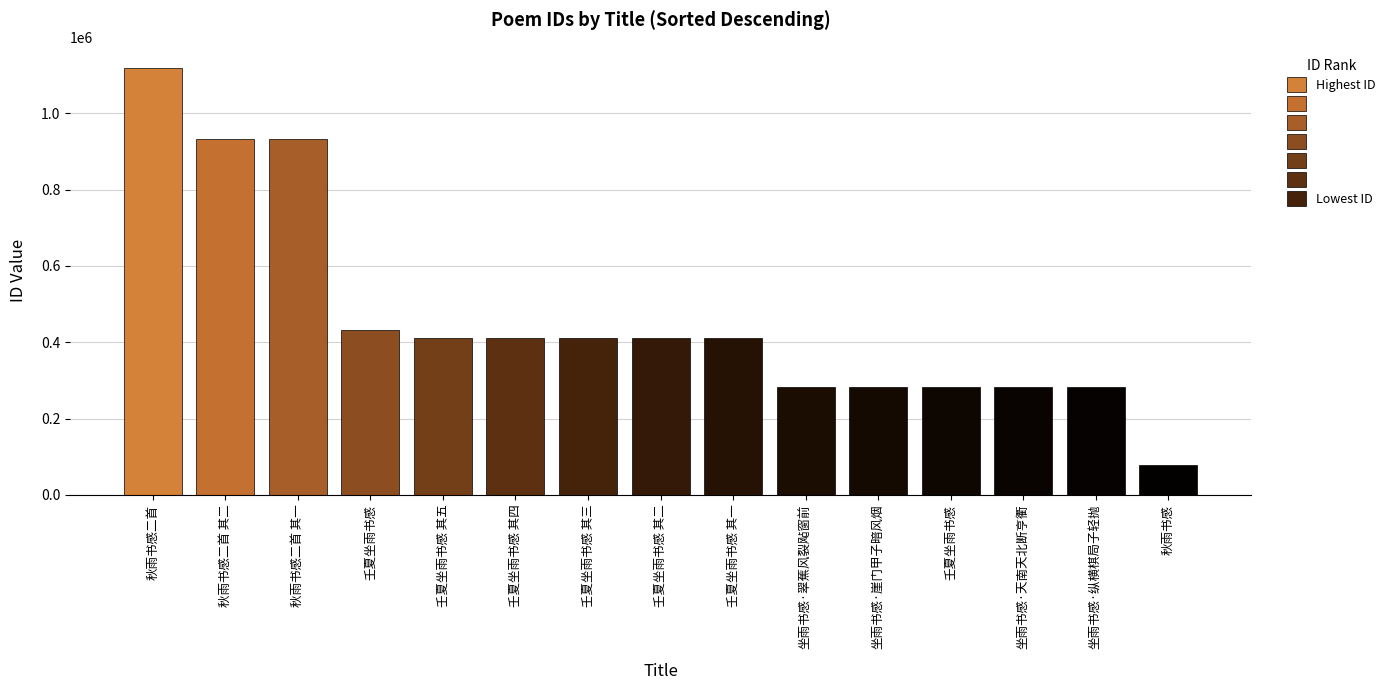

What is the difference between the values at 壬夏坐雨书感 其四 and 坐雨书感·纵横棋局子轻抛?

128312